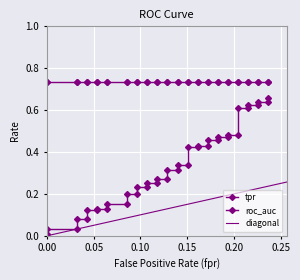

How many data points in fpr are above 0?

38